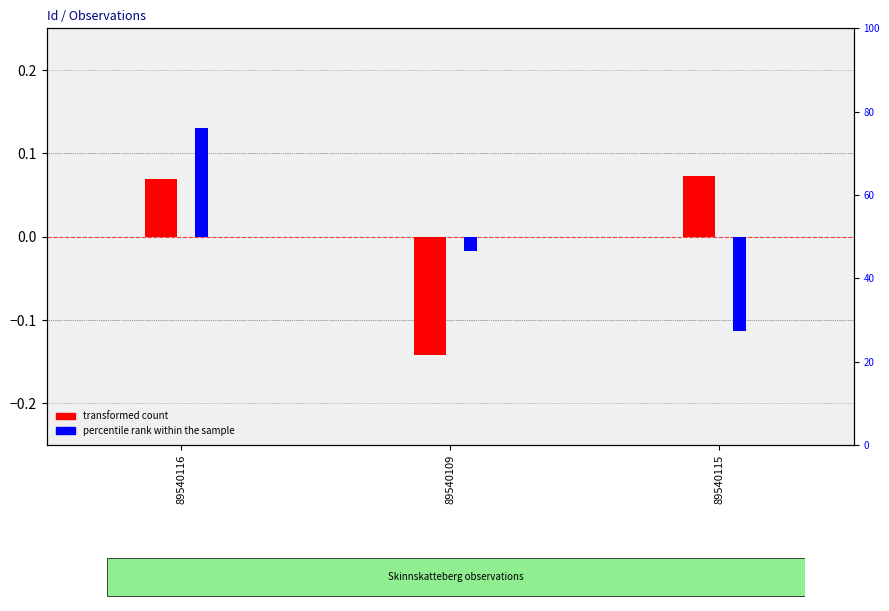

At which label does transformed count reach its minimum?

89540109